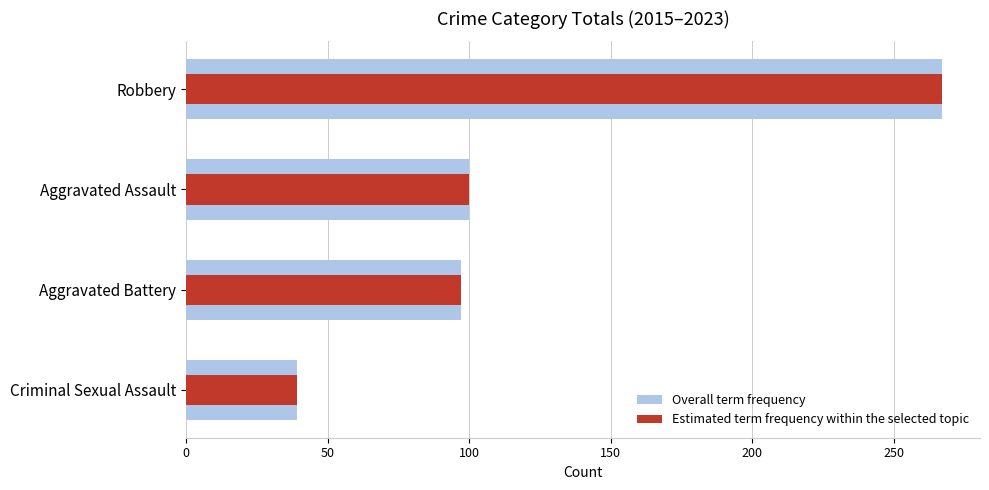

What is the difference between the maximum and minimum values in the Overall term frequency series?

228